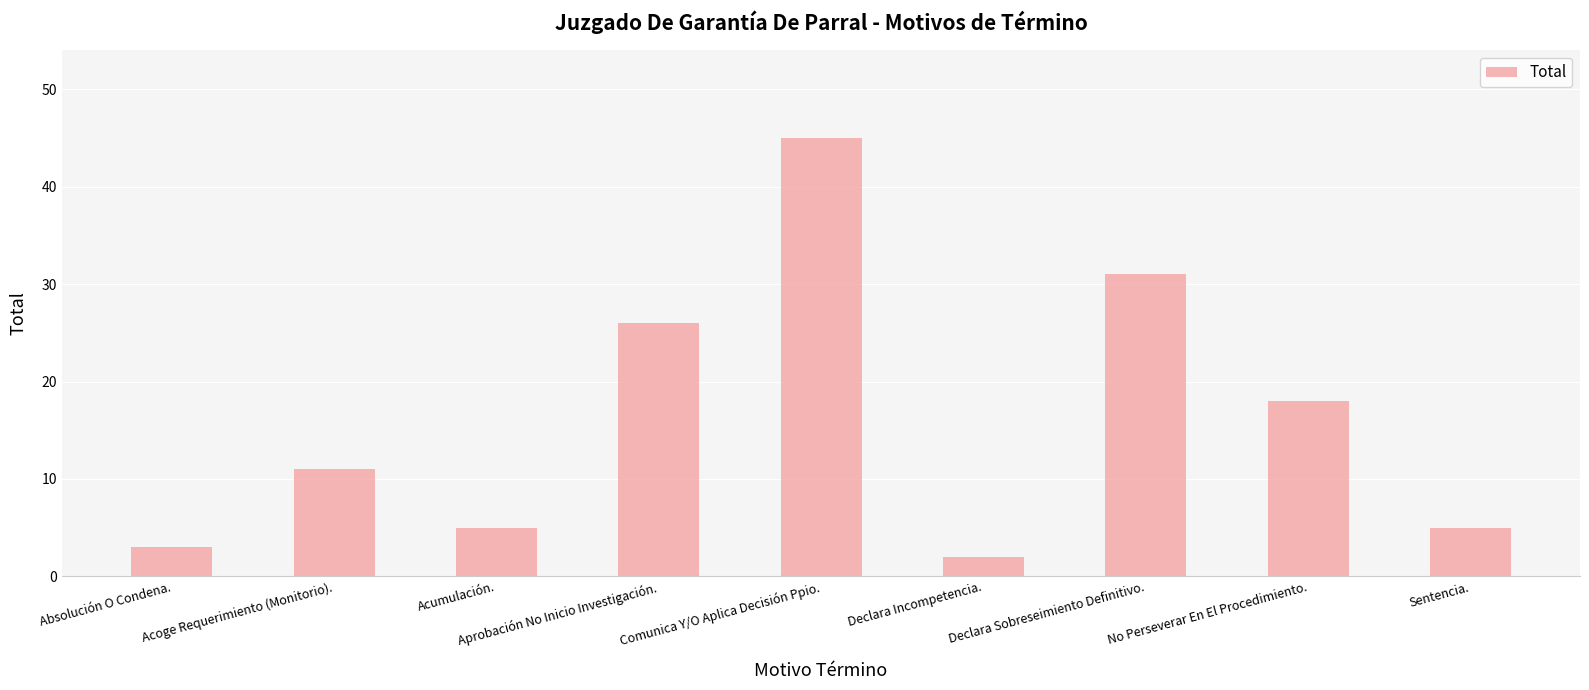

What is the value of the 8th bar from the left?

18